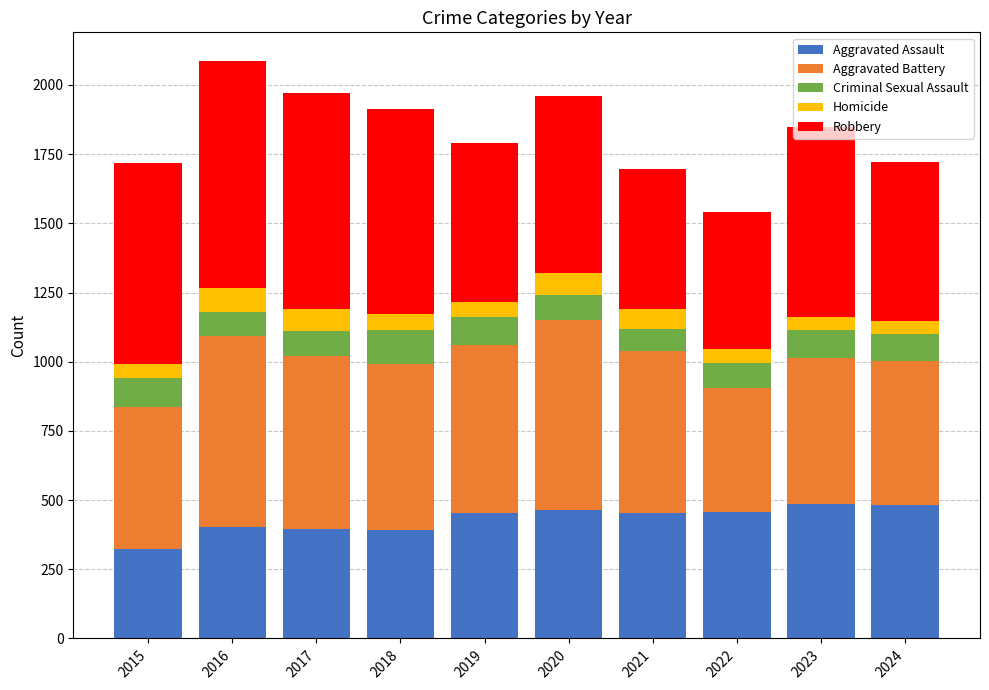

What is the average value of the Aggravated Assault series?

431